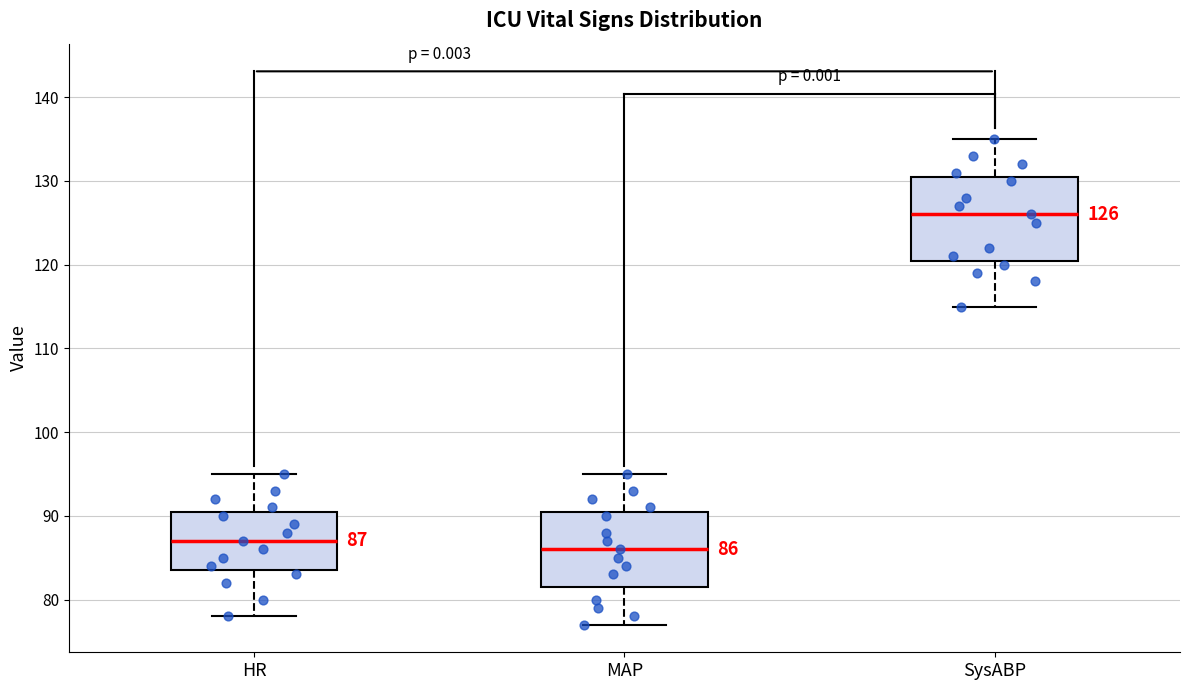

Which box's median line is the highest?

SysABP